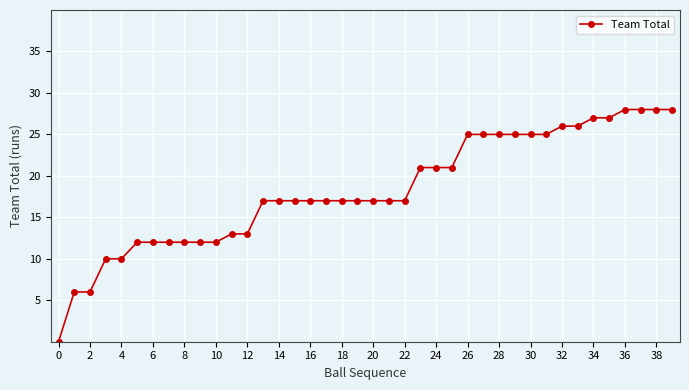

What is the value of the 9th point from the left?

12